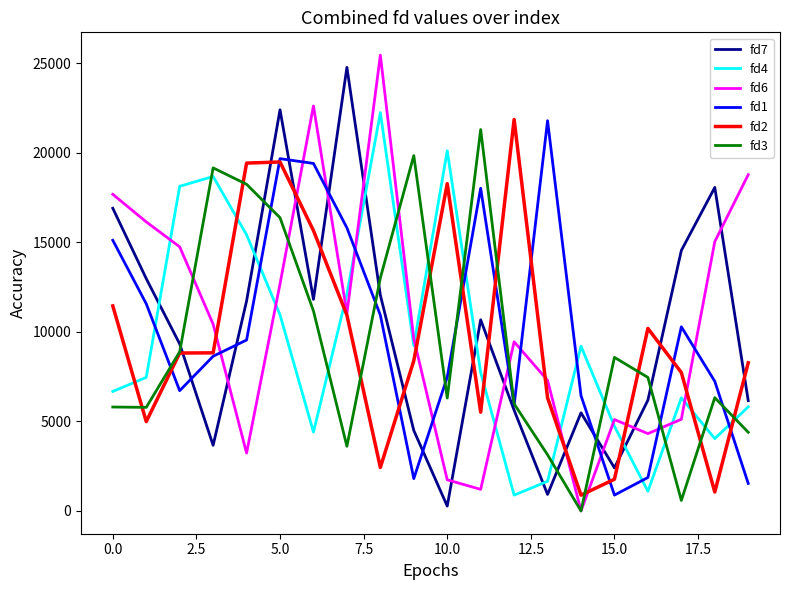

After their last crossing, which series has the higher values: fd3 or fd7?

fd7